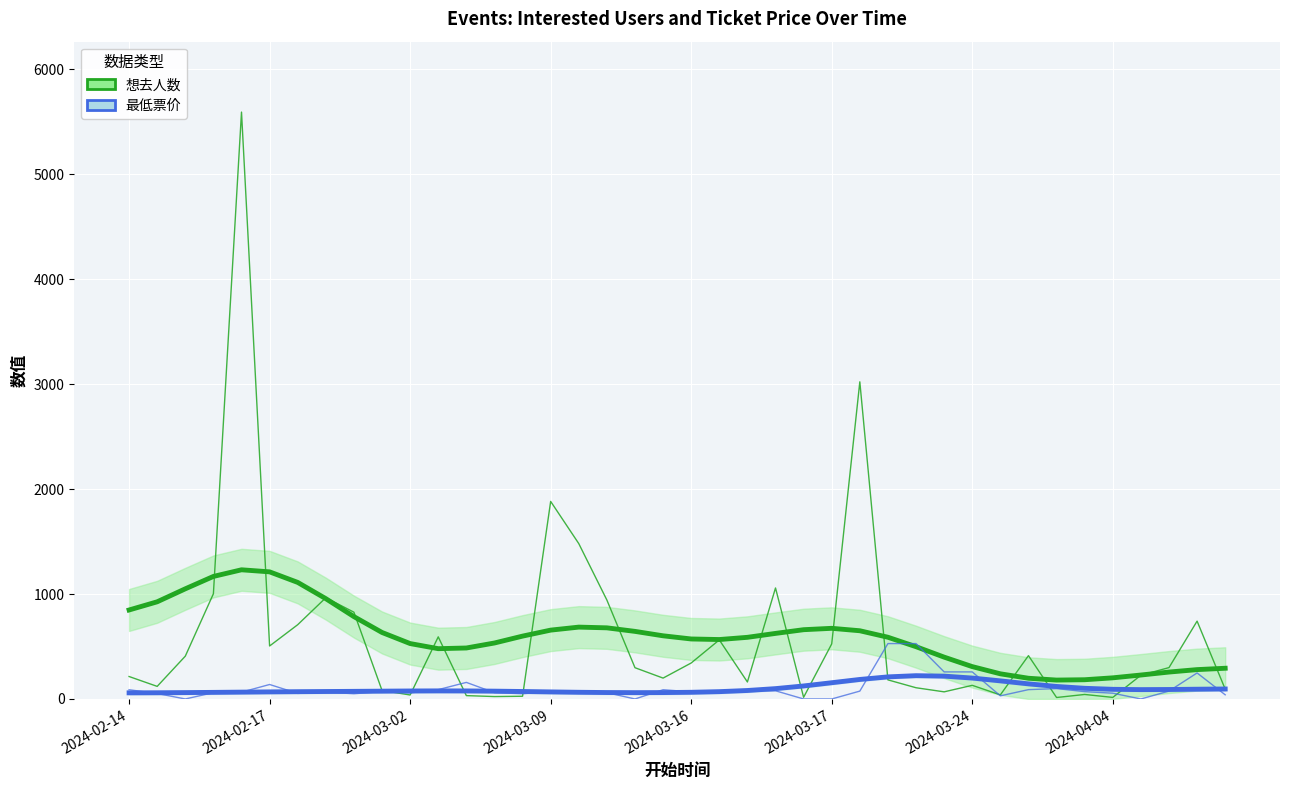

Rank the series by their average value, from highest to lowest.

想去人数, 最低票价